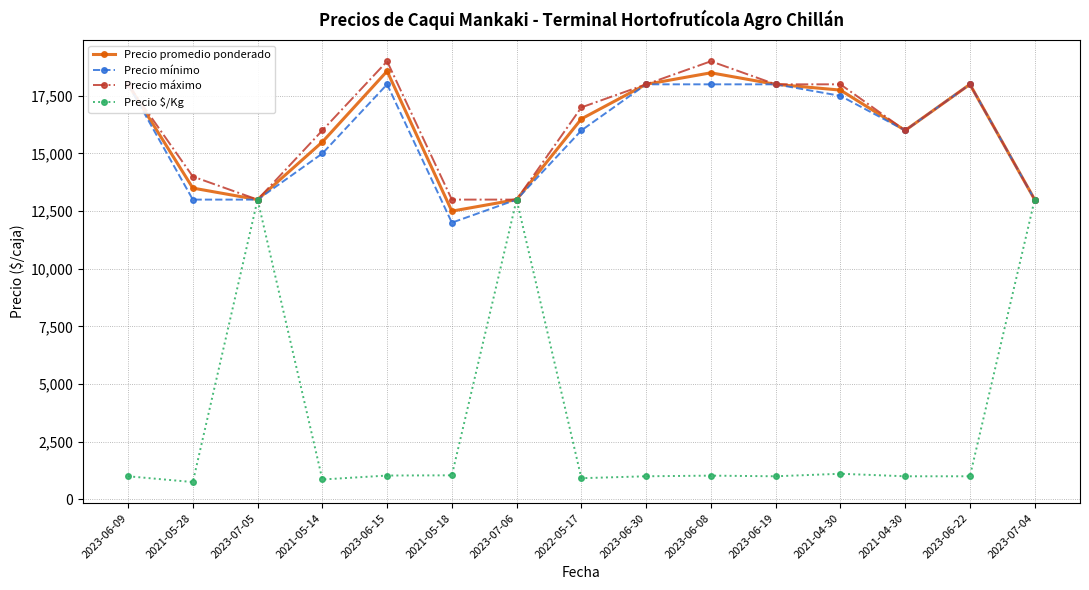

Reading right to left, extract all data points from this chart.

Precio promedio ponderado: 13000	18000	16000	17750	18000	18500	18000	16500	13000	12500	18571	15500	13000	13500	18000
Precio mínimo: 13000	18000	16000	17500	18000	18000	18000	16000	13000	12000	18000	15000	13000	13000	18000
Precio máximo: 13000	18000	16000	18000	18000	19000	18000	17000	13000	13000	19000	16000	13000	14000	18000
Precio $/Kg: 13000	1000	1000	1109	1000	1028	1000	917	13000	1042	1032	861	13000	750	1000